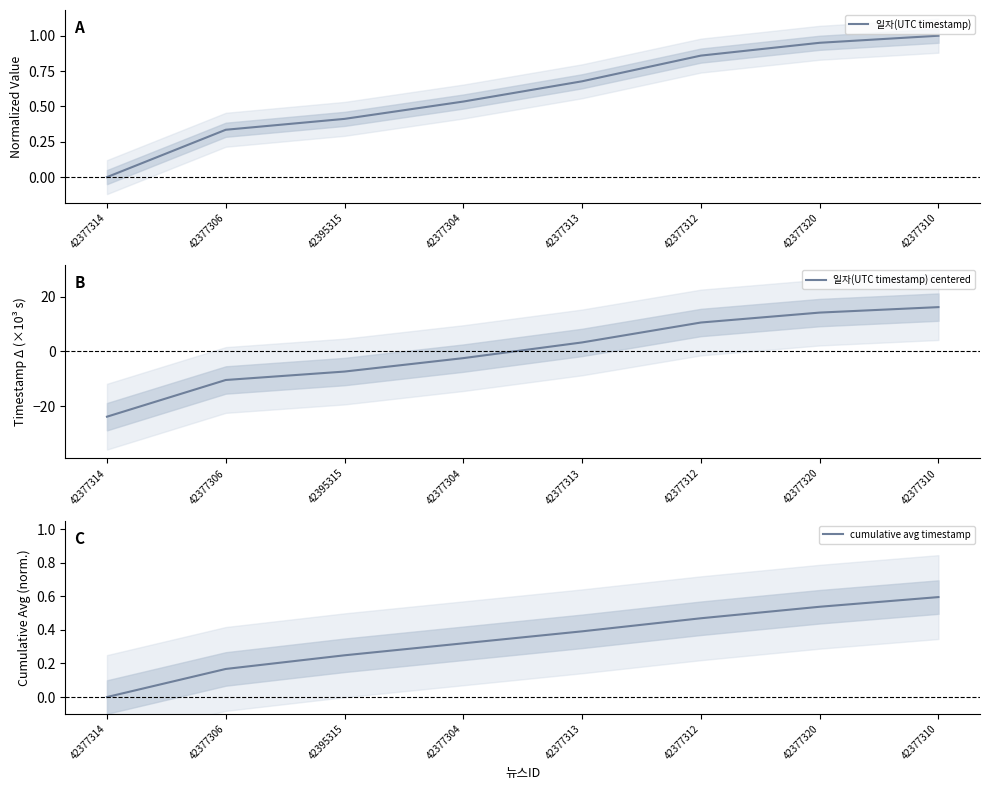

How many positive values does the 일자(UTC timestamp) series have?

7